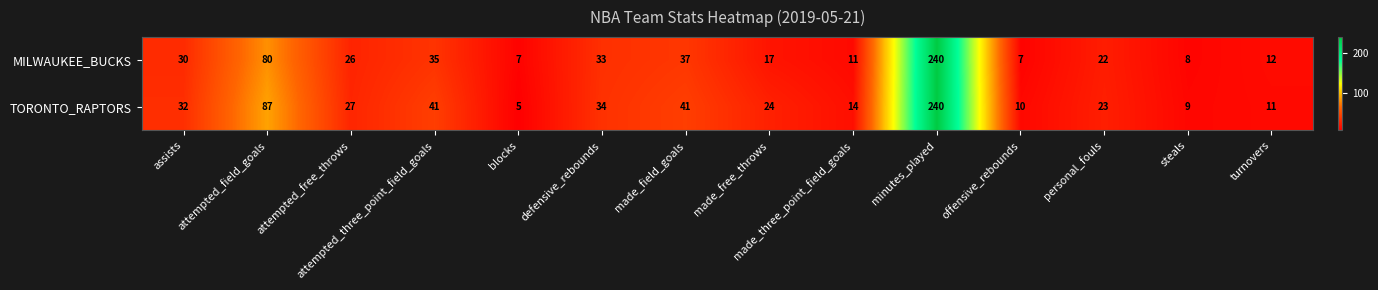

Which category has the highest value in the TORONTO_RAPTORS series?

minutes_played